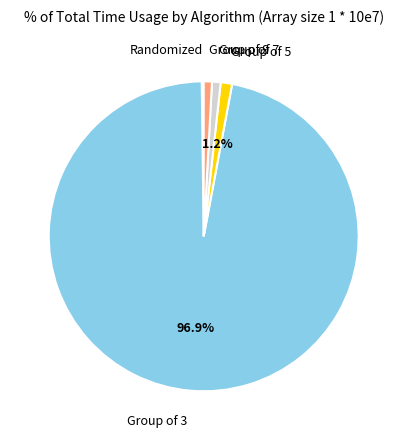

Is there any slice that represents more than half of the pie?

Yes